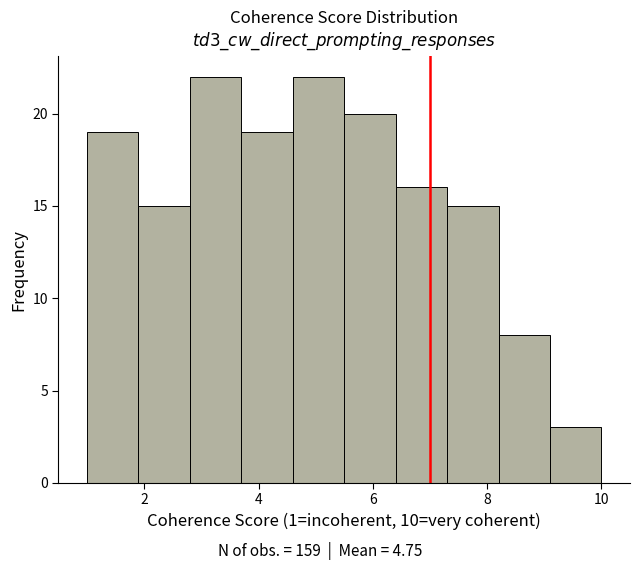

Reading left to right, transcribe this chart: for each bar, give the range it covers on the x-axis and its height. Neither the bar edges nor the heights are printed on the chart, so give them approximately, as read against the axes.

1.0 to 1.9: 19
1.9 to 2.8: 15
2.8 to 3.7: 22
3.7 to 4.6: 19
4.6 to 5.5: 22
5.5 to 6.4: 20
6.4 to 7.3: 16
7.3 to 8.2: 15
8.2 to 9.1: 8
9.1 to 10.0: 3